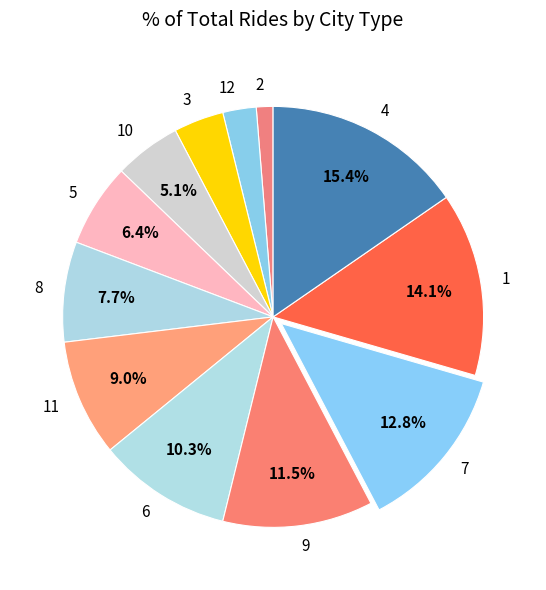

Rank the categories by value from lowest to highest.

2, 12, 3, 10, 5, 8, 11, 6, 9, 7, 1, 4